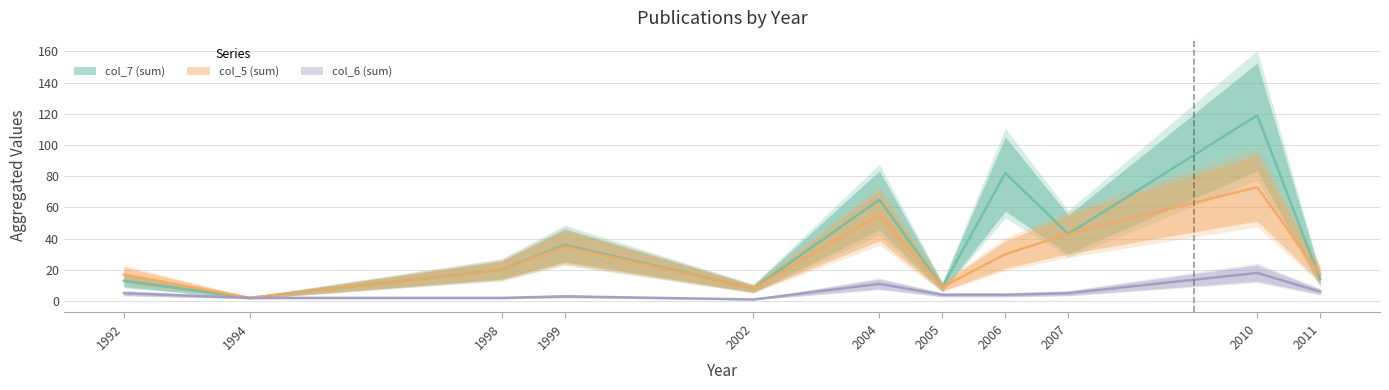

Which series has the largest range (max minus min)?

col_7 (sum)